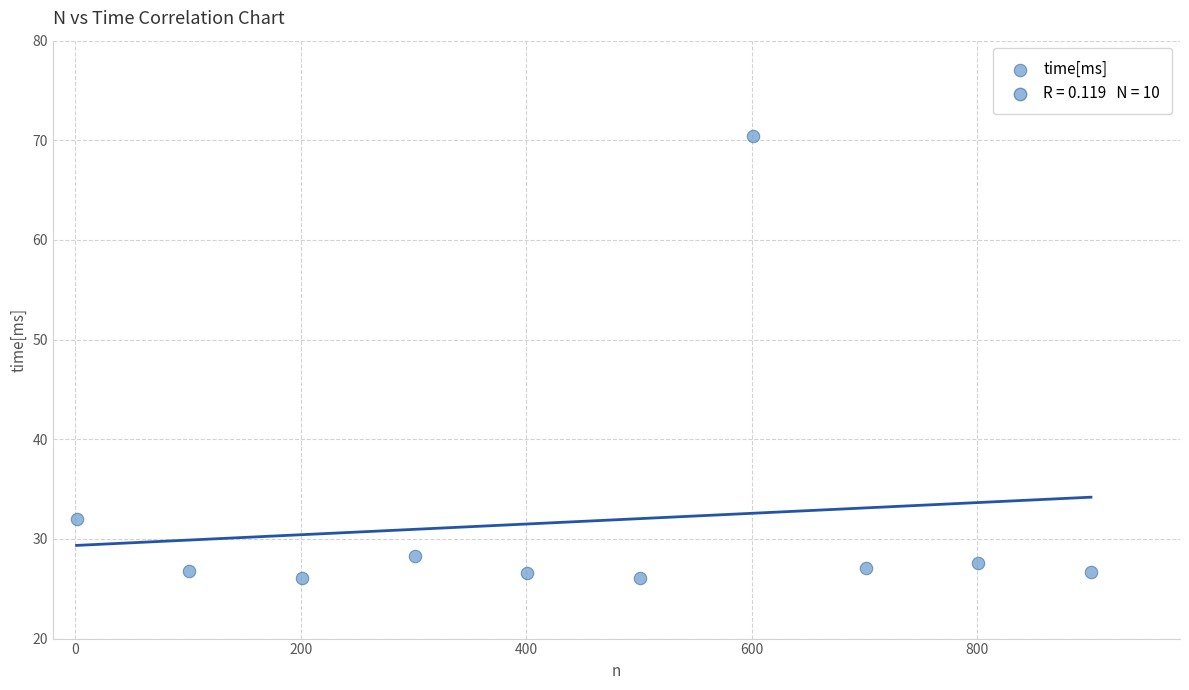

What Y value in the scatter plot is closest to 48?

32.0